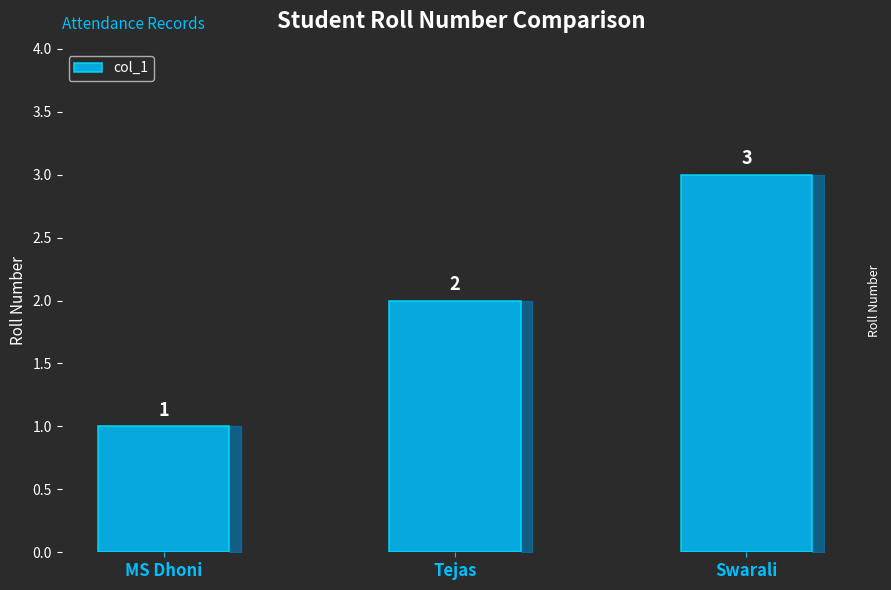

What is the label of the 3rd bar from the left?

Swarali